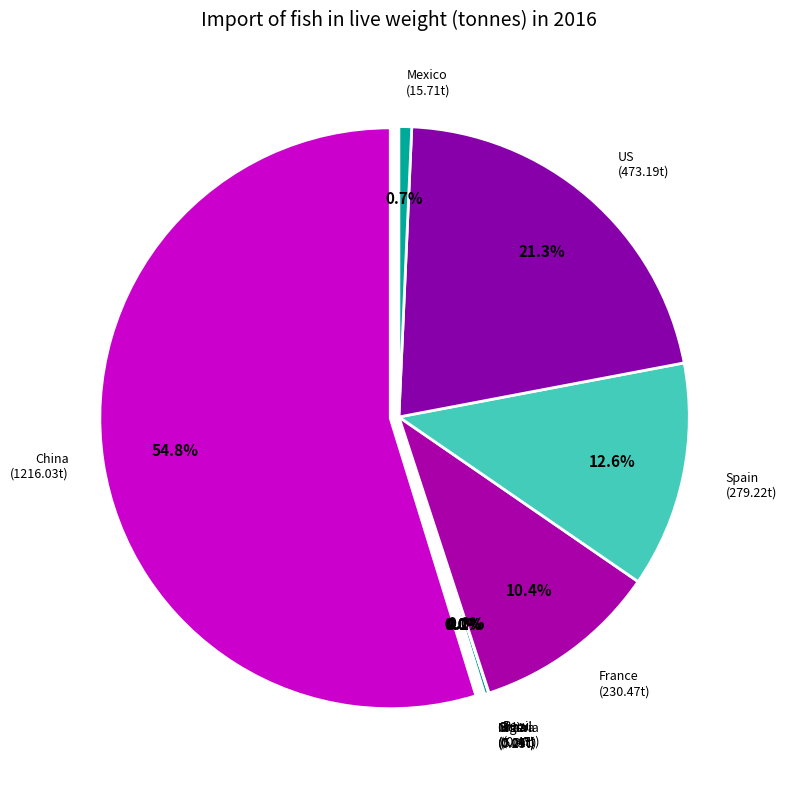

What is the change in value from Brazil to US?

+468.1